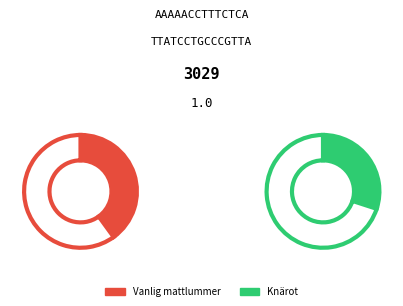

To the nearest percent, what portion does Vanlig mattlummer represent?

57%